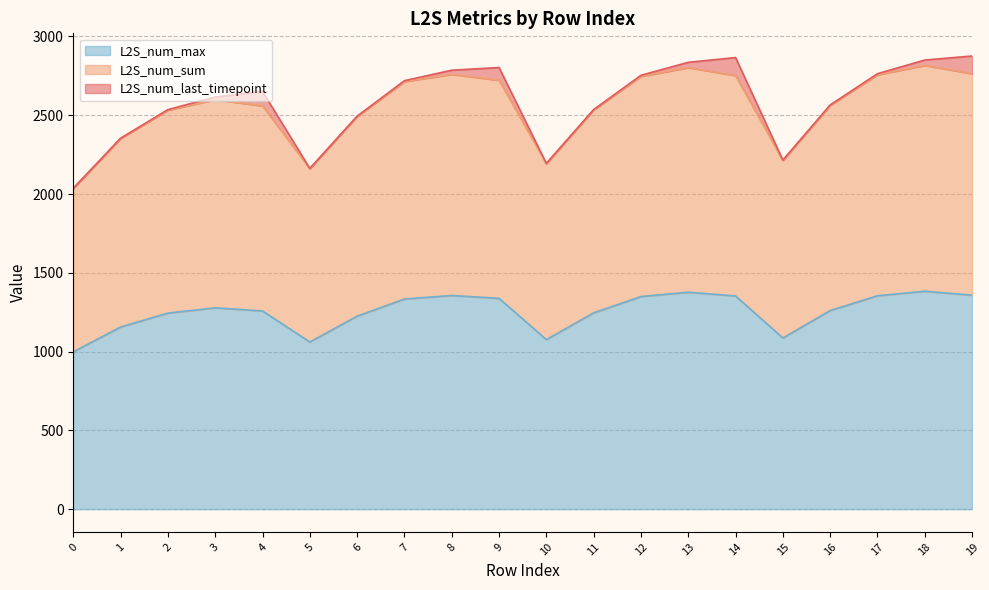

Which series has the largest range (max minus min)?

L2S_num_sum